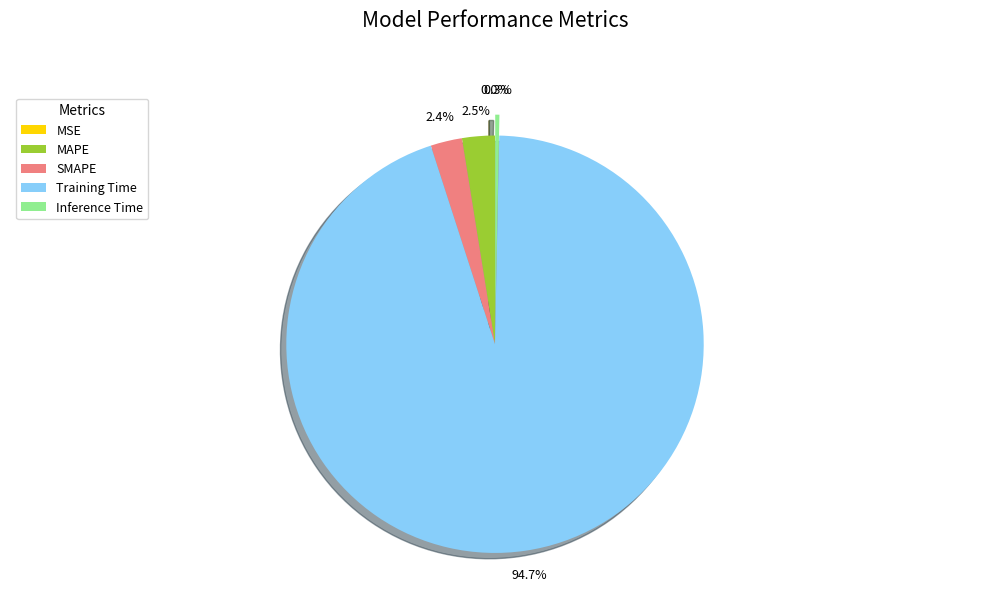

Which slice is the largest?

Training Time